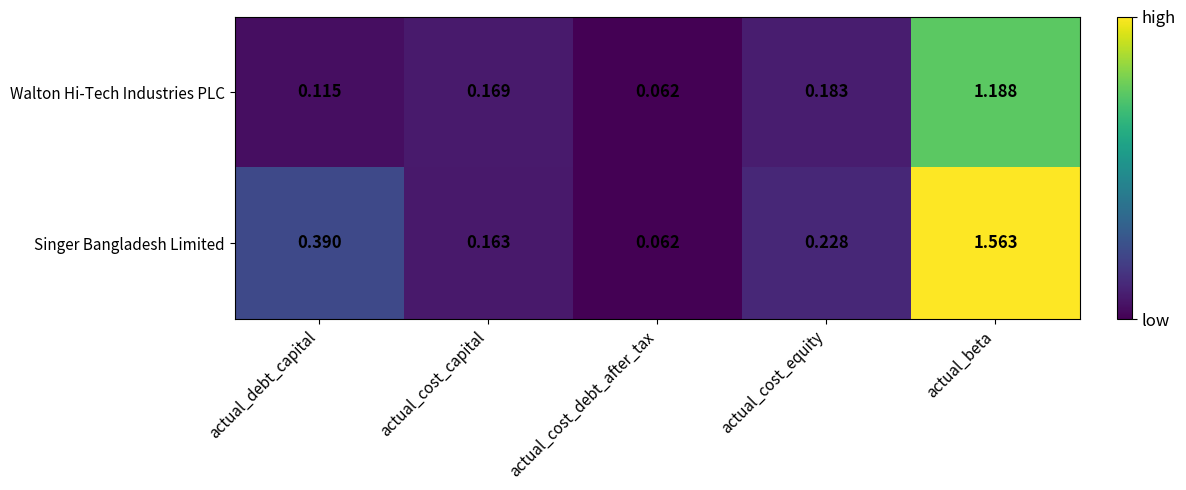

At which category is the sum across all series the highest?

actual_beta